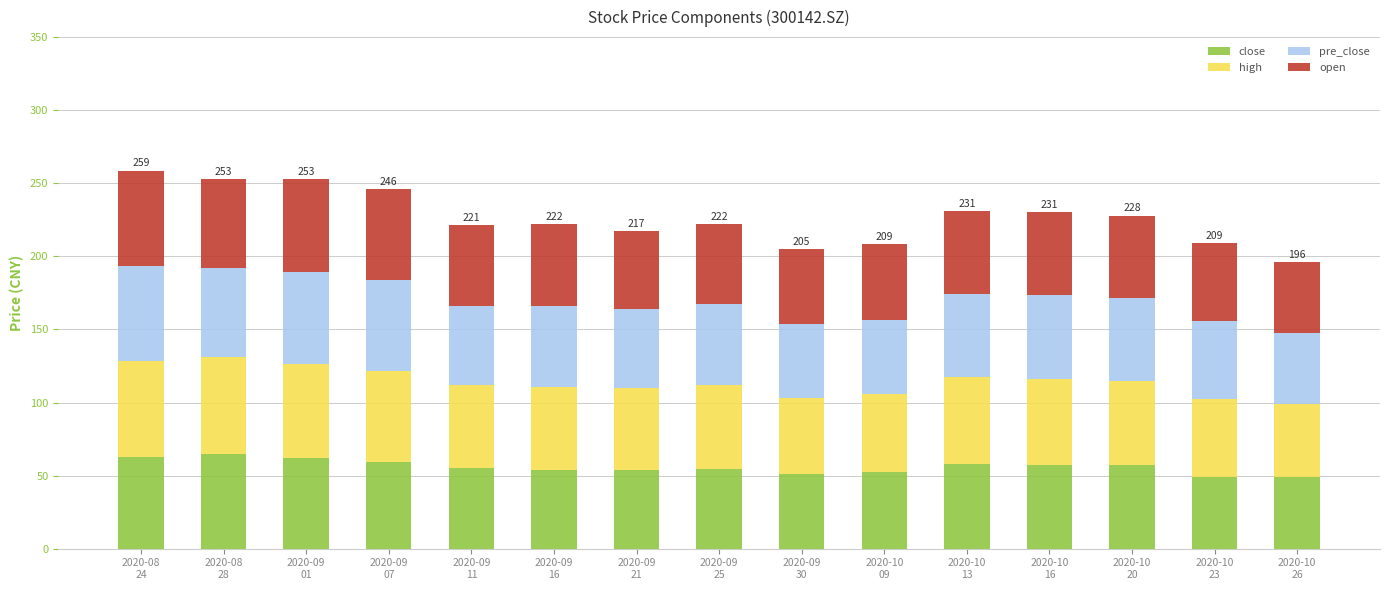

How many distinct data groups are displayed?

4